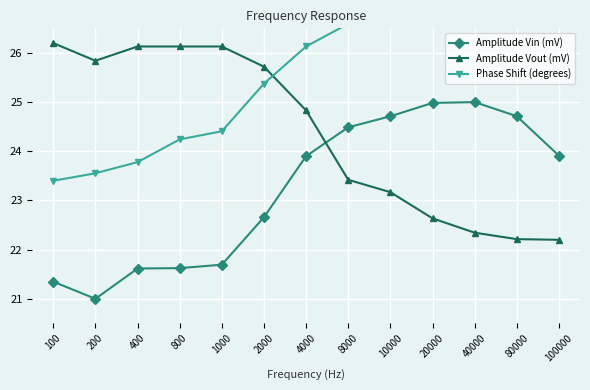

Where is Amplitude Vout (mV) nearest to the value 24?

8000